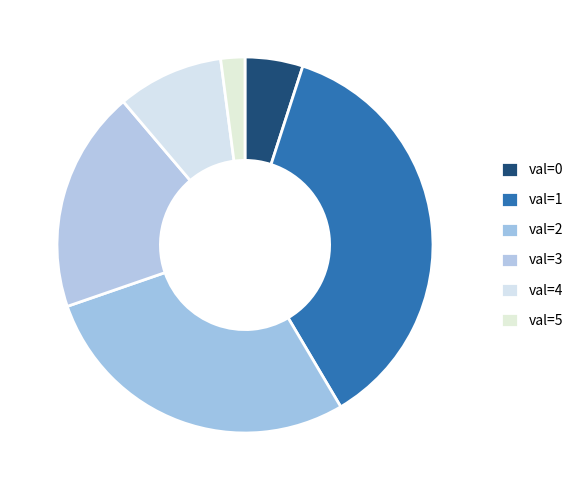

Rank the categories by value from lowest to highest.

val=5, val=0, val=4, val=3, val=2, val=1